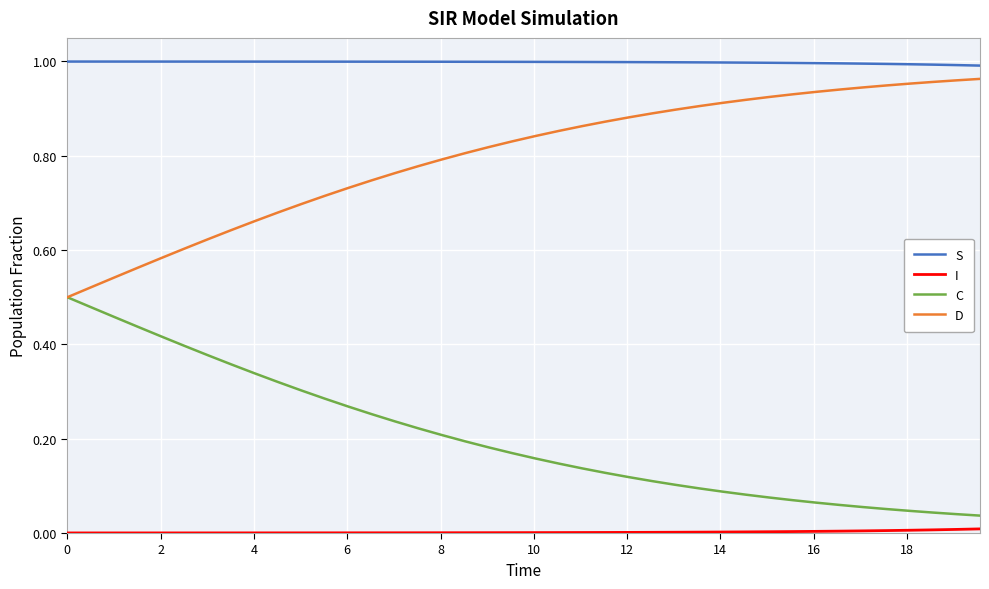

Which series has the largest total across all categories?

S